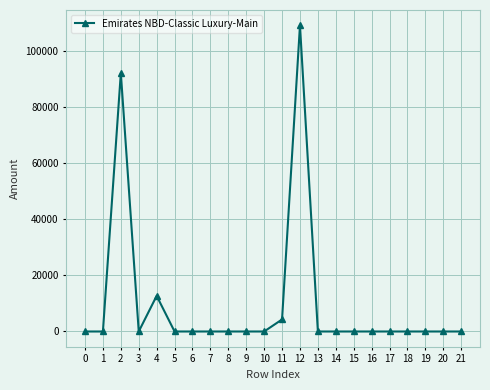

What is the average value?

9922.5